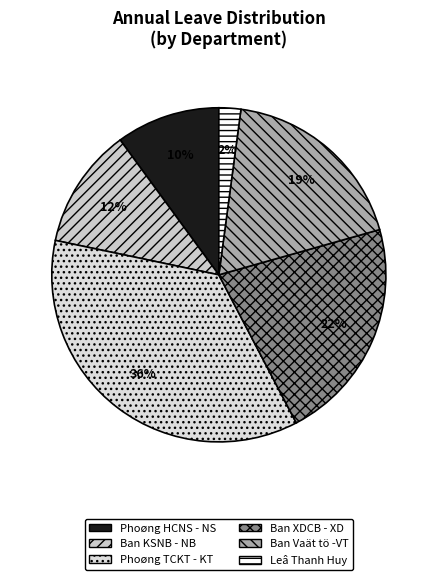

Which category has the smallest portion of the pie?

Leâ Thanh Huy